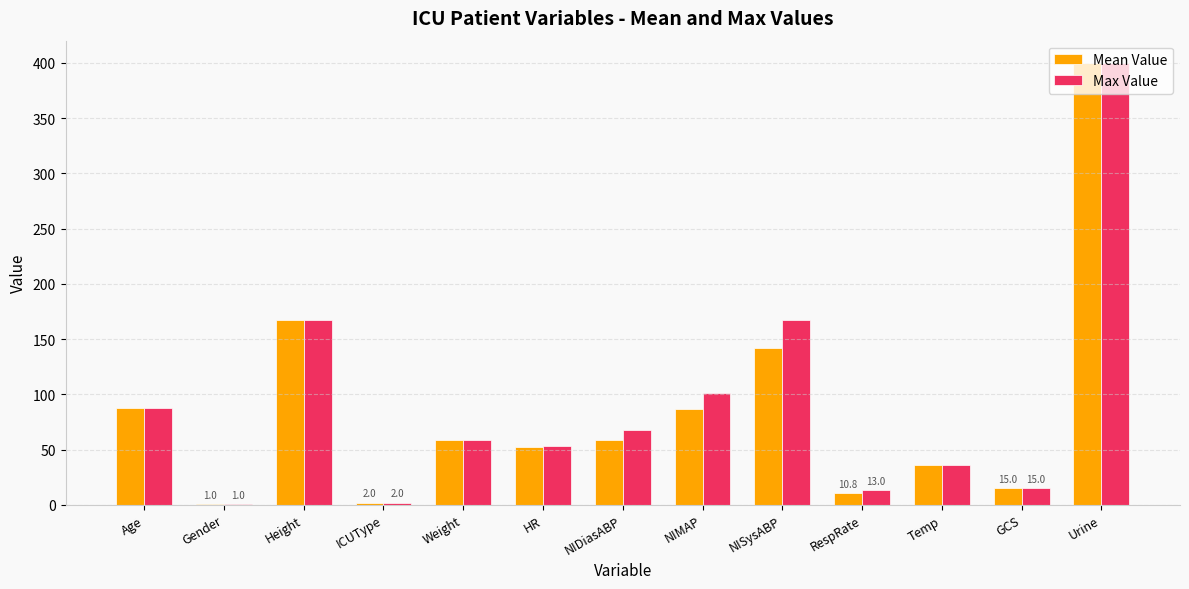

Which label corresponds to the largest value in the chart?

Urine